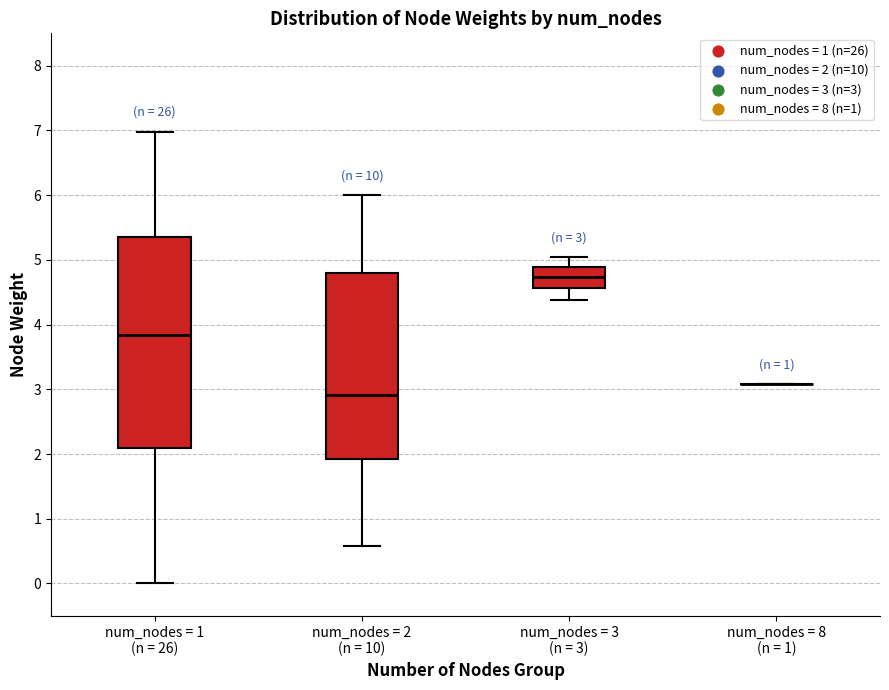

Comparing the boxes themselves (not the whiskers), which one is the tallest?

num_nodes = 1 (n = 26)